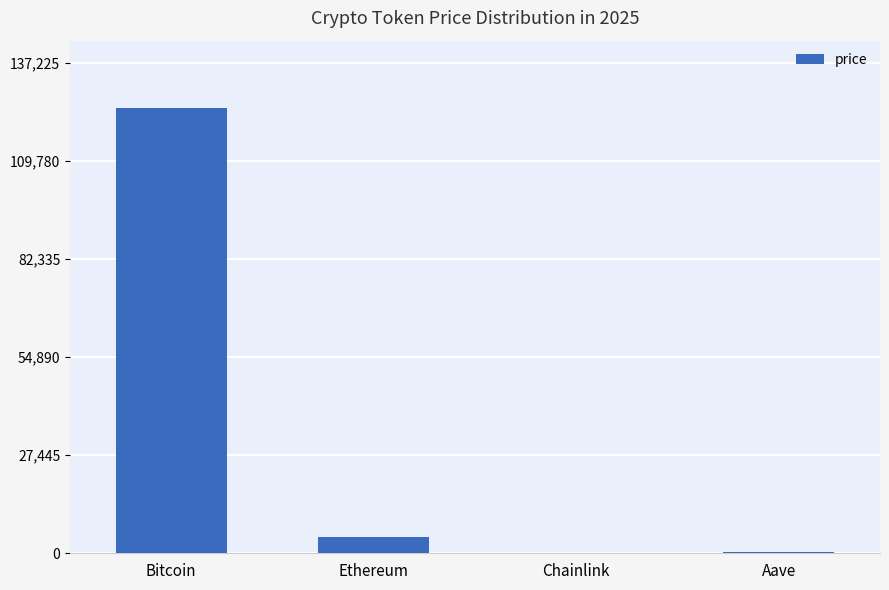

What is the sum of all values?

129758.5